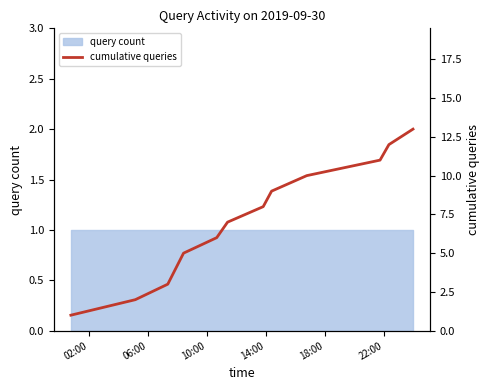

Count the number of values greater than 7.

6